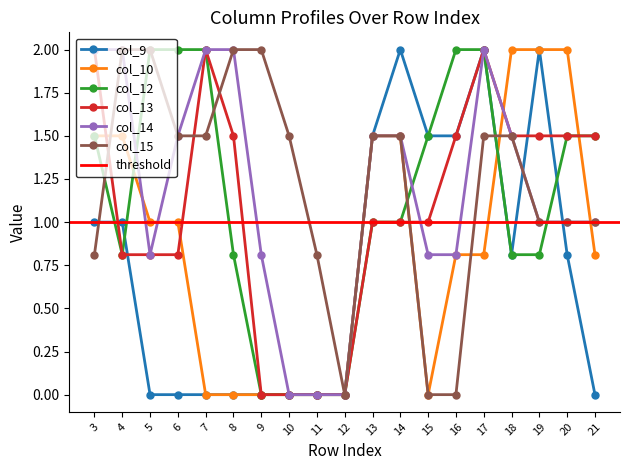

Where do col_13 and col_9 first cross each other?

3 and 4